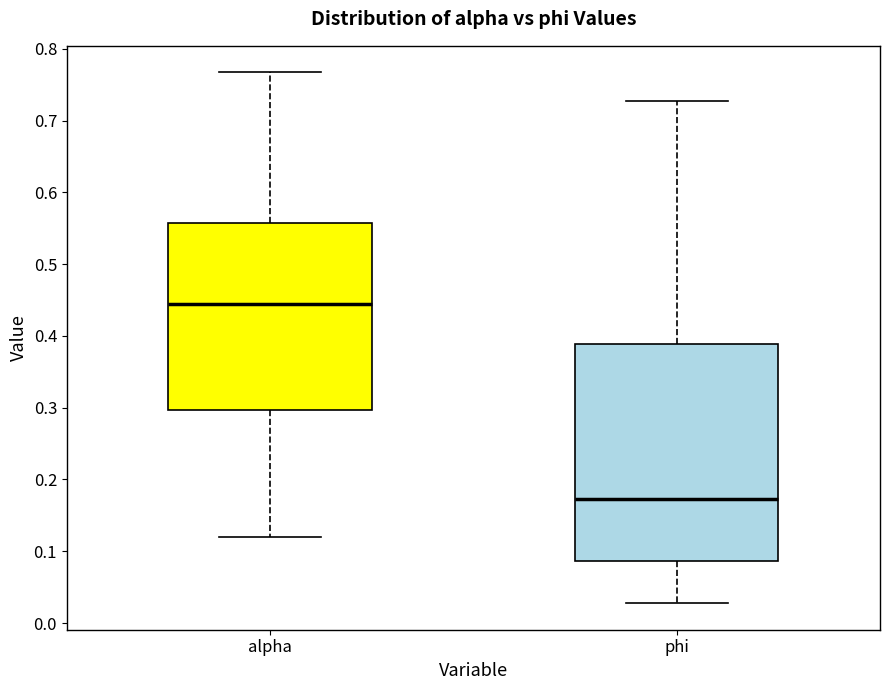

Reading left to right, transcribe this box plot: for each box, give where its median line is, the range the box spans, and where its two whiskers end, as read against the y-axis. The values are not printed on the chart, so give them approximately, as read against the axis.

alpha: median 0.45, box 0.30 to 0.56, whiskers 0.12 to 0.77
phi: median 0.17, box 0.09 to 0.39, whiskers 0.03 to 0.73